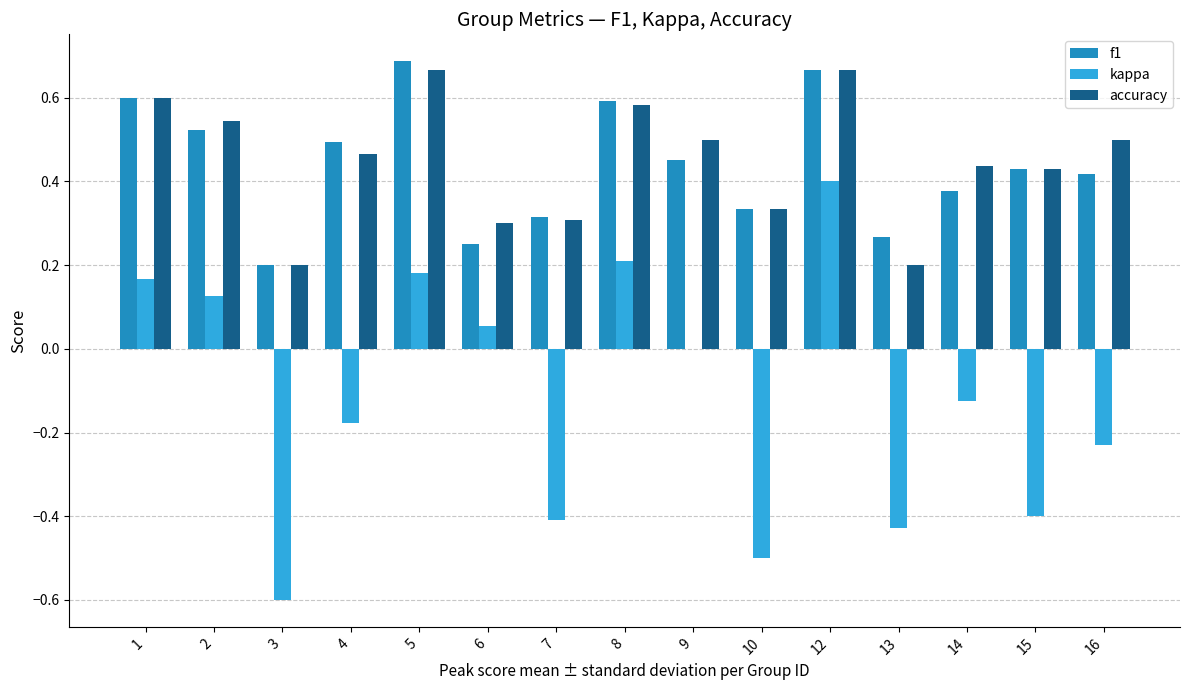

Are the bars horizontal?

No